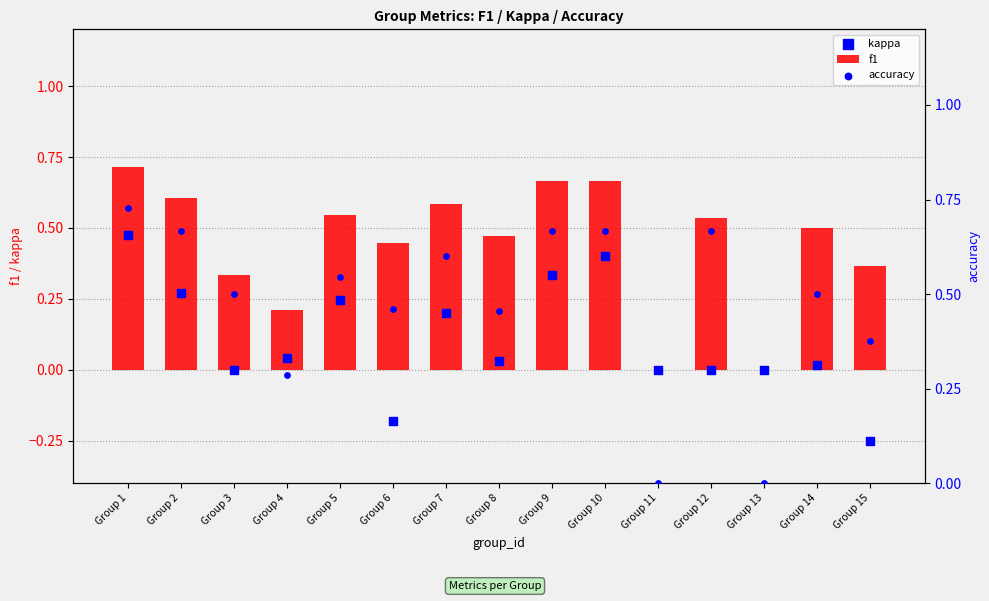

At which category is the sum across all series the highest?

Group 1